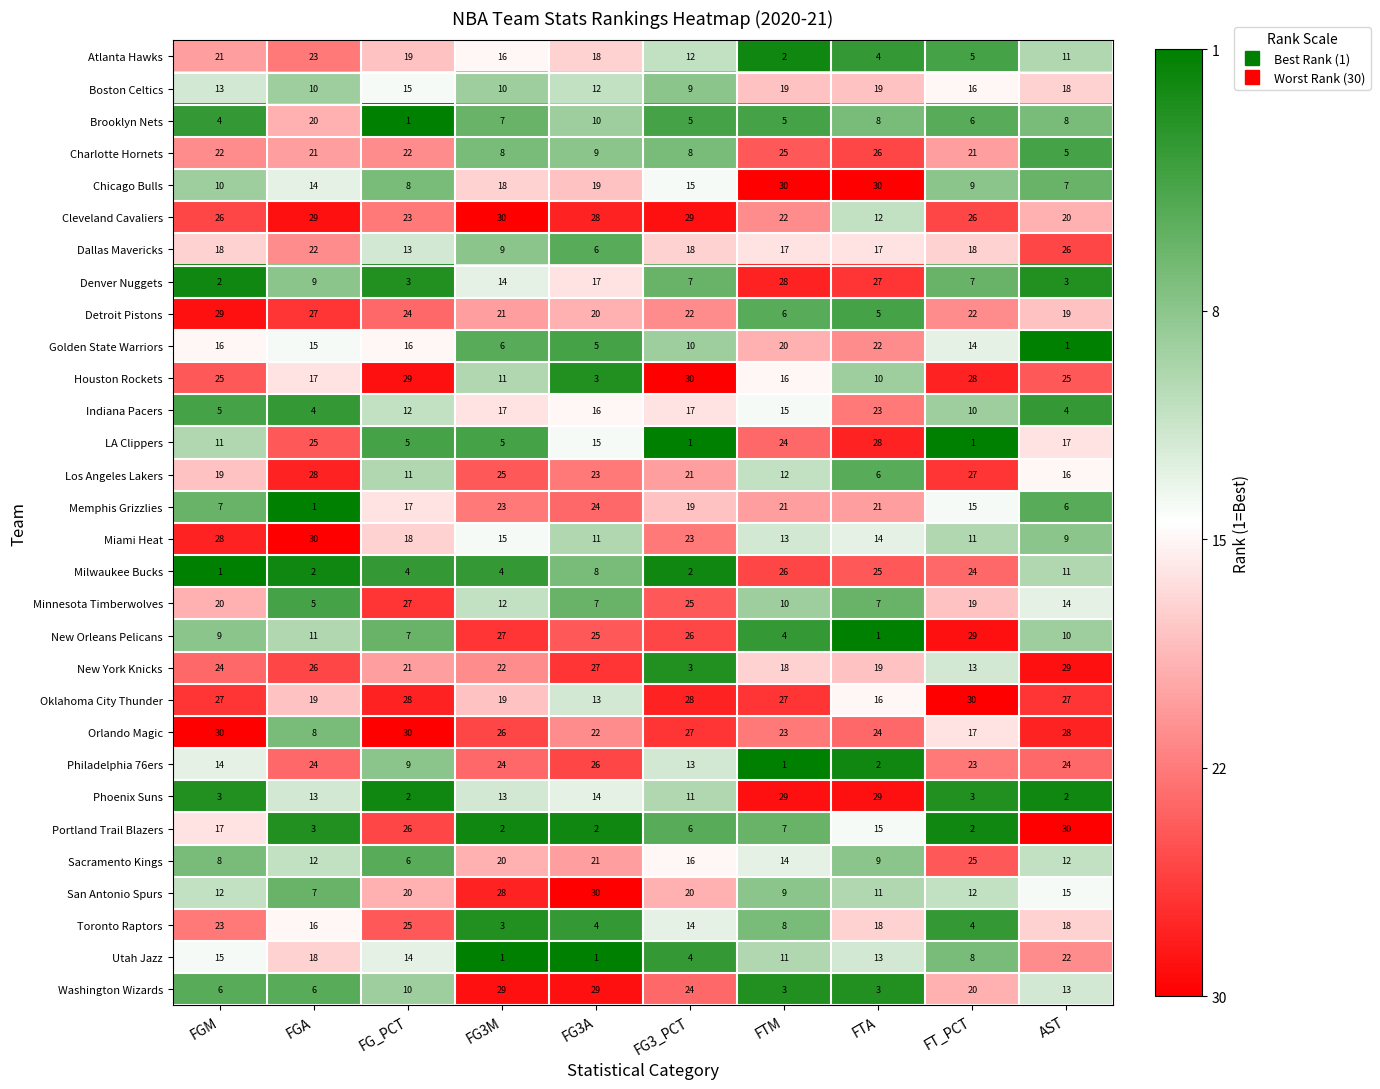

How many values in the Dallas Mavericks series are below 18?

5